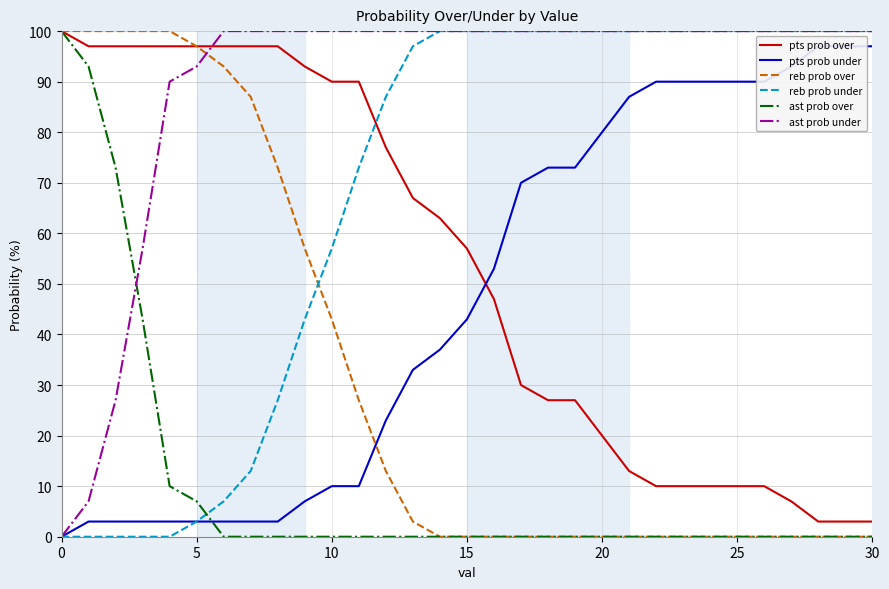

What is the difference between the maximum and second lowest values in the reb prob under series?

100